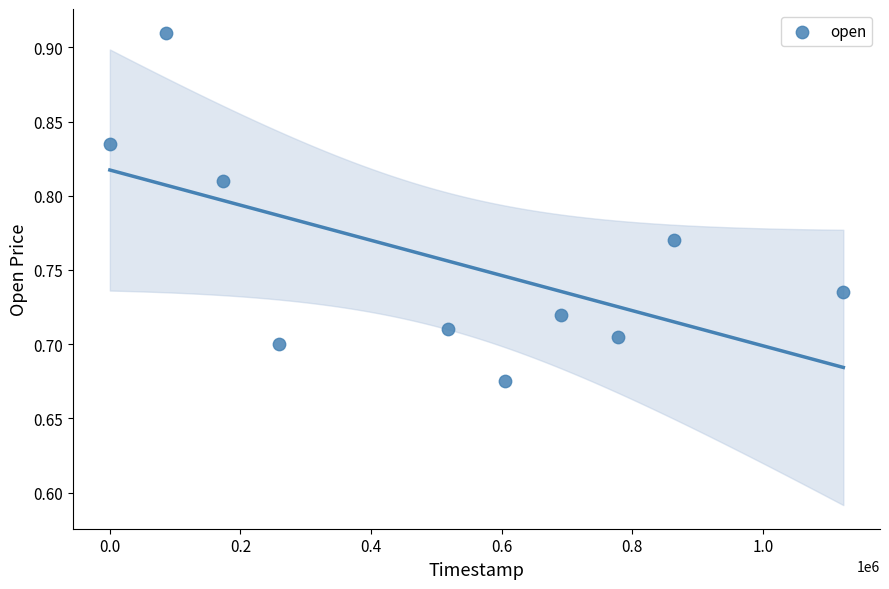

What is the range of X values (max minus min)?

1123200.0